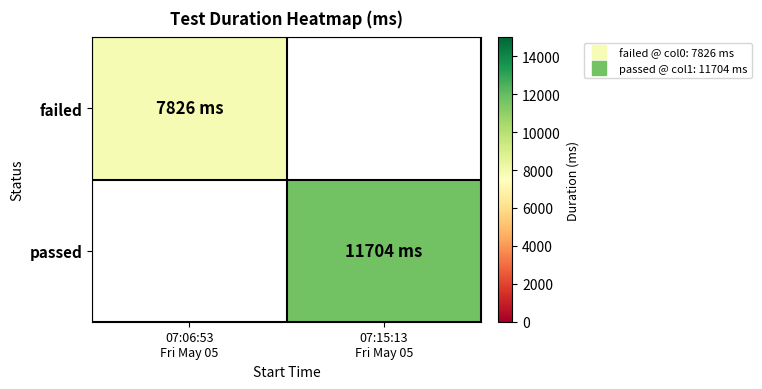

Is the value of failed at 07:06:53 Fri May 05 greater than the value of passed at 07:15:13 Fri May 05?

No